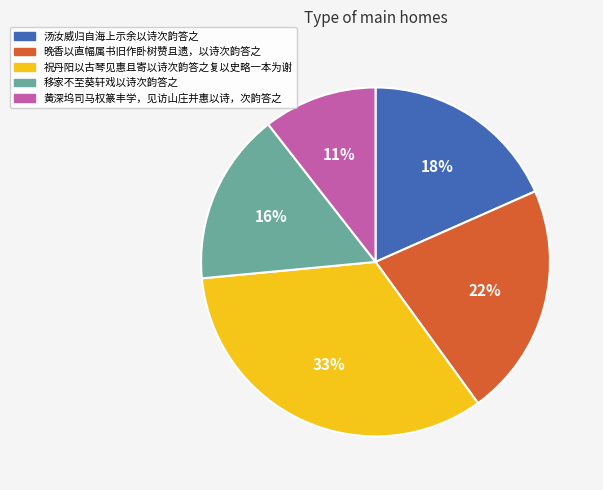

Which category has the smallest portion of the pie?

黄深坞司马权篆丰学，见访山庄并惠以诗，次韵答之